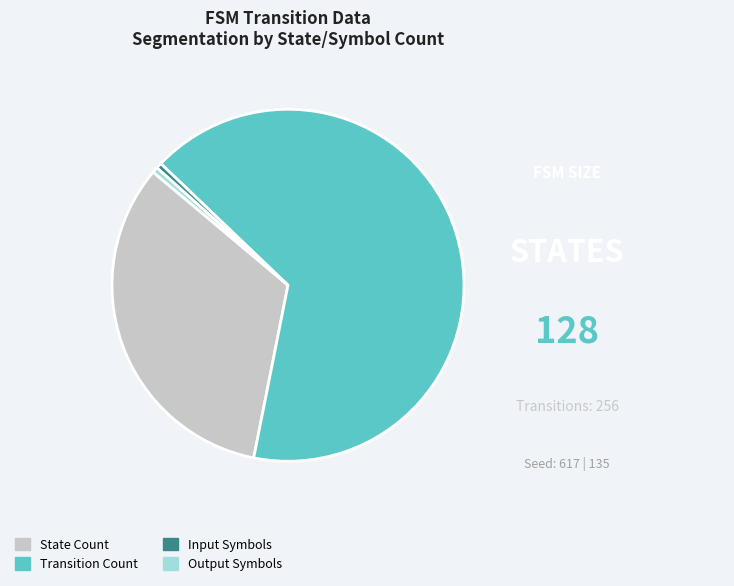

Which slice is the largest?

Transition Count